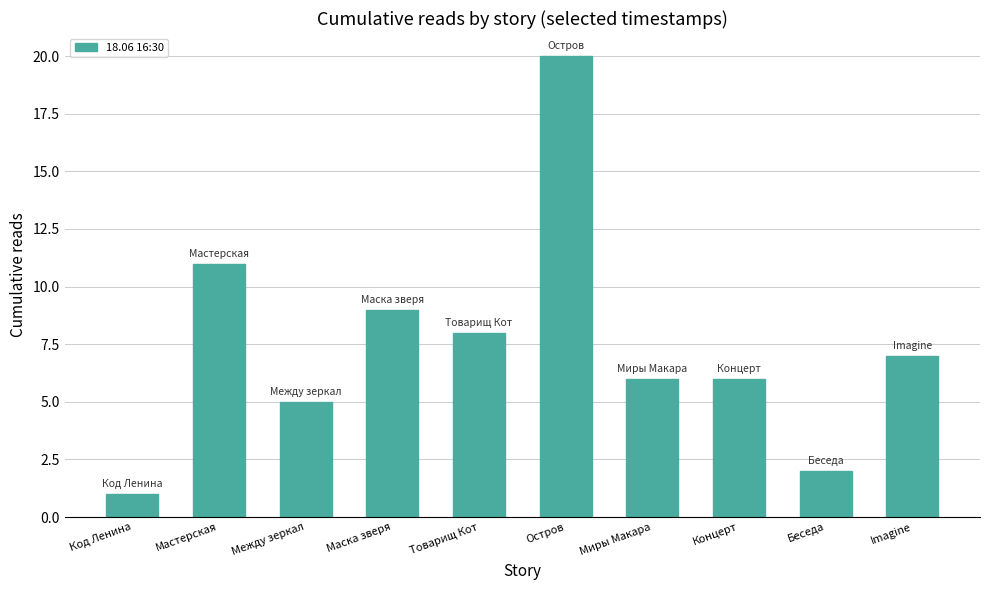

Reading left to right, list all the values displayed in this chart.

1	11	5	9	8	20	6	6	2	7